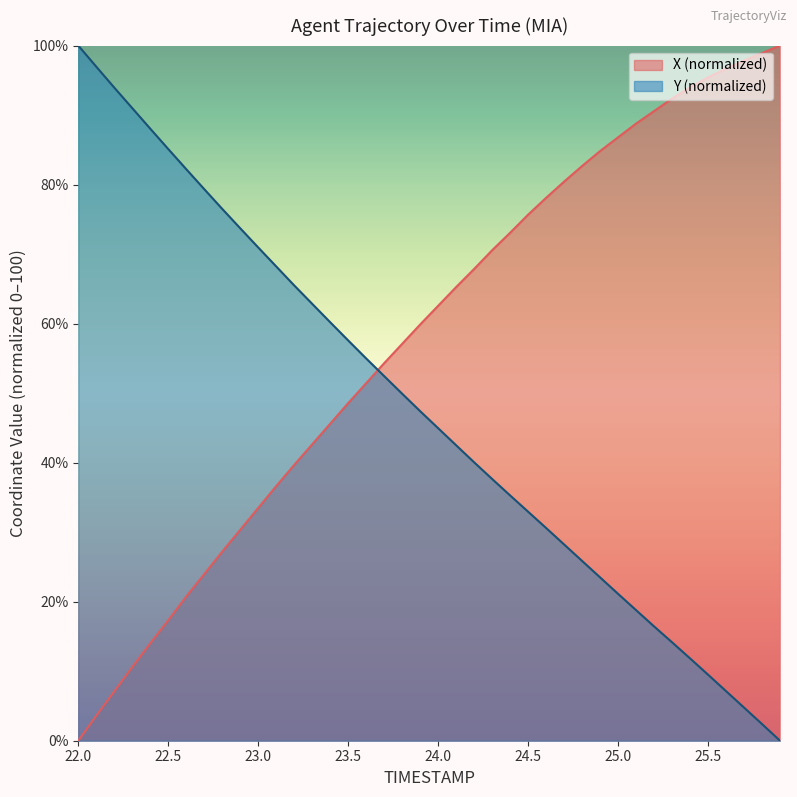

Where does the Y series first go above 47?

22.0